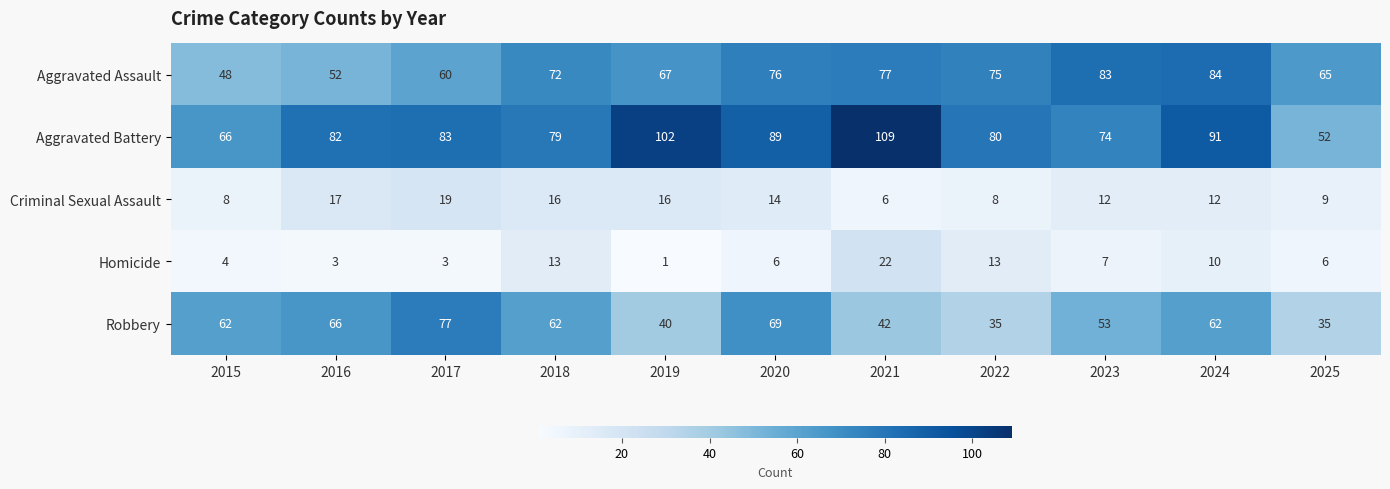

How many categories are shown in the chart?

11